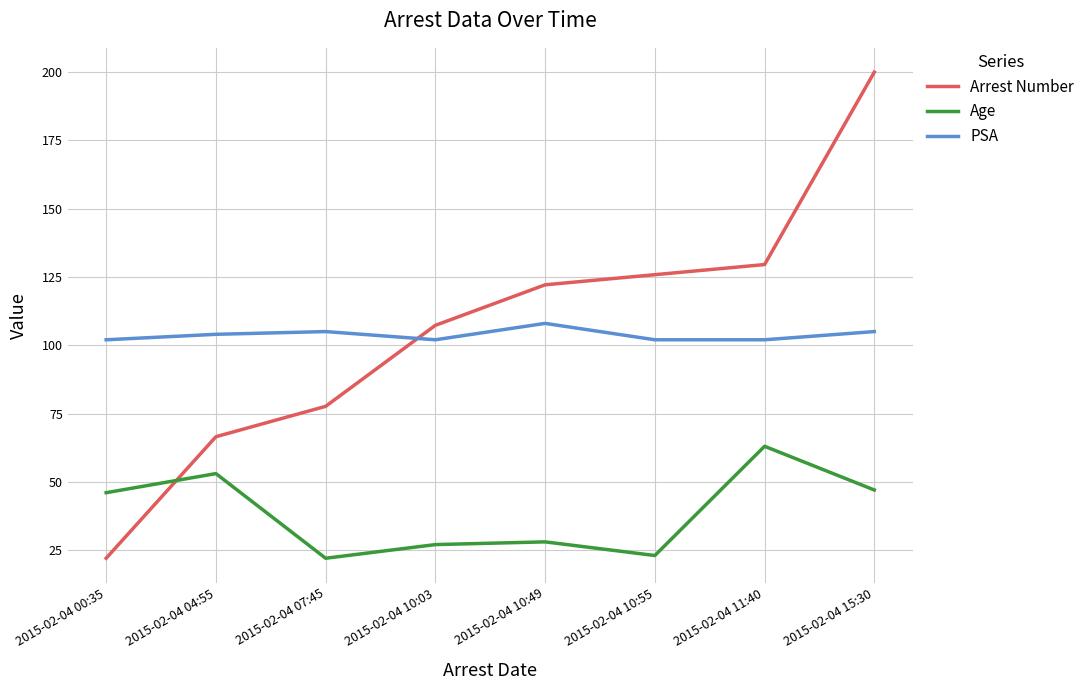

The value of Age at 2015-02-04 00:35 is 46.0. True or false?

True